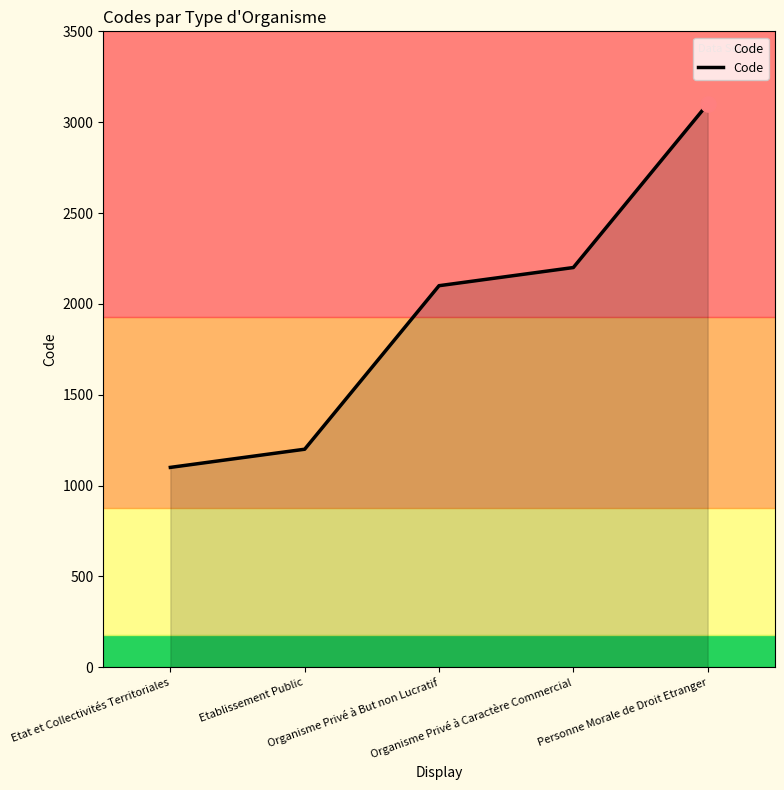

What is the ratio of the value at Organisme Privé à Caractère Commercial to the value at Etat et Collectivités Territoriales?

2.0